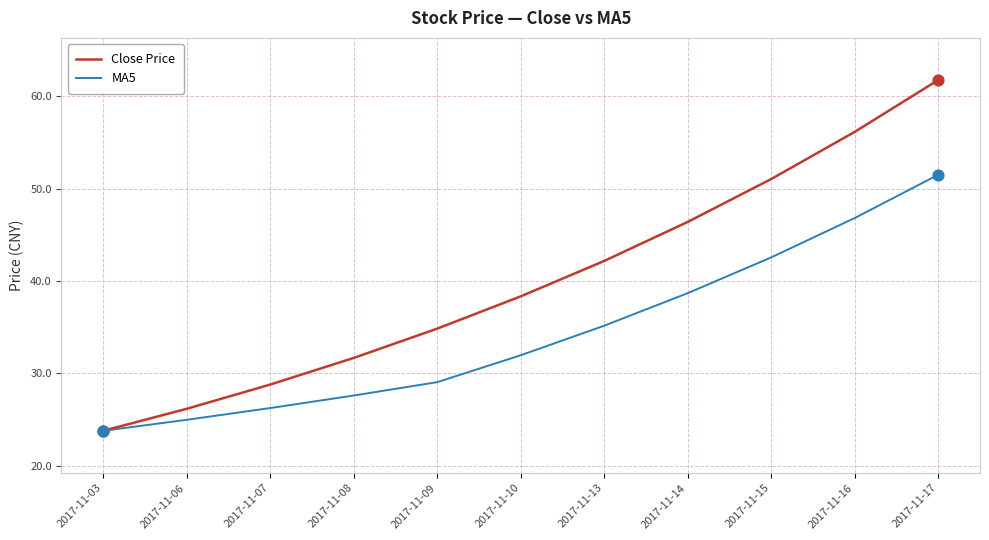

What is the difference between the highest and lowest values at 2017-11-06?

1.2